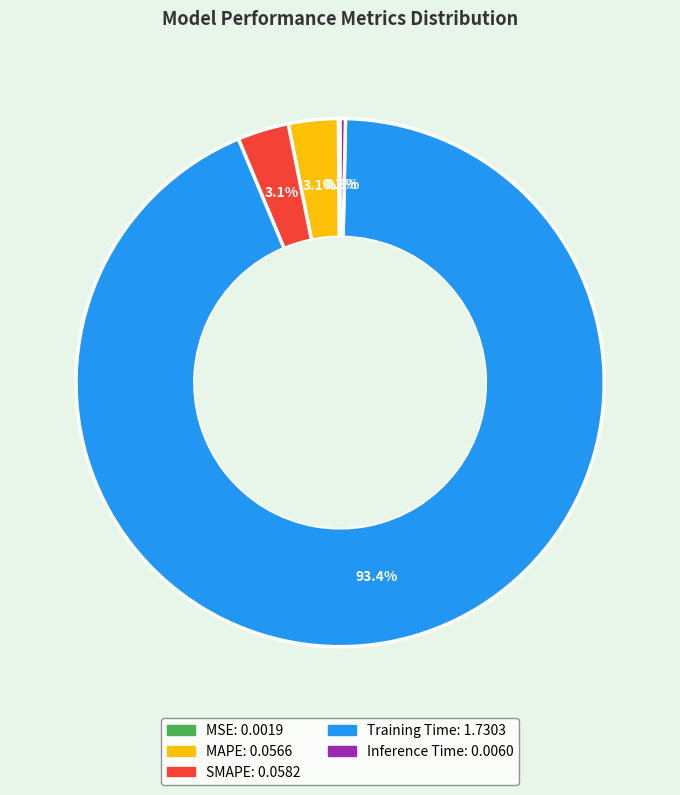

Which category has the biggest portion of the pie?

Training Time